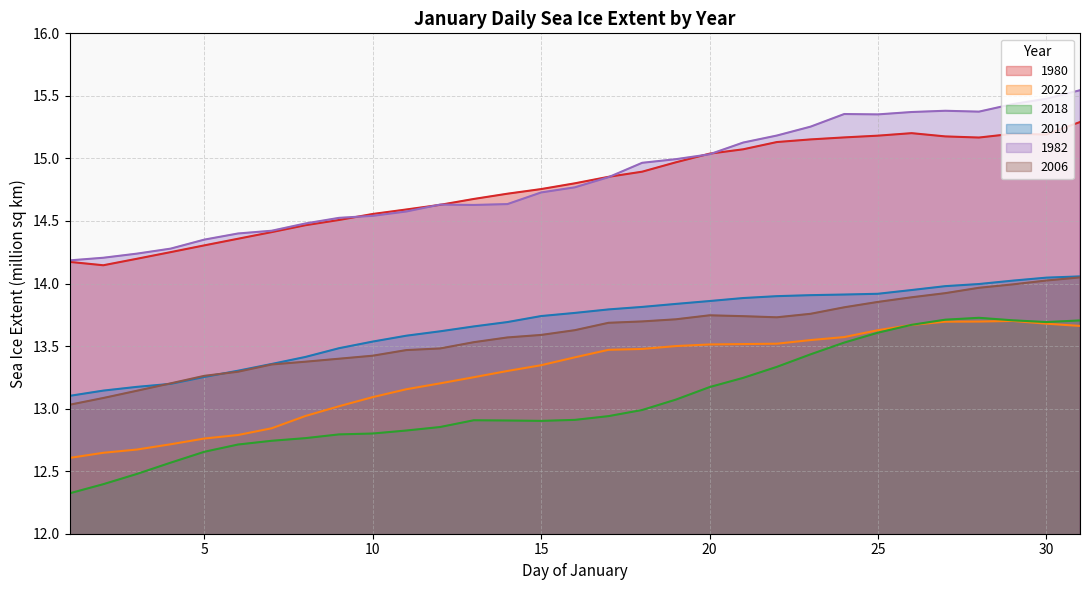

Reading right to left, extract all data points from this chart.

1980: 15.3	15.2	15.2	15.2	15.2	15.2	15.2	15.2	15.2	15.1	15.1	15.0	15.0	14.9	14.9	14.8	14.8	14.7	14.7	14.6	14.6	14.6	14.5	14.5	14.4	14.4	14.3	14.3	14.2	14.1	14.2
2022: 13.7	13.7	13.7	13.7	13.7	13.7	13.6	13.6	13.5	13.5	13.5	13.5	13.5	13.5	13.5	13.4	13.3	13.3	13.3	13.2	13.2	13.1	13.0	12.9	12.8	12.8	12.8	12.7	12.7	12.6	12.6
2018: 13.7	13.7	13.7	13.7	13.7	13.7	13.6	13.5	13.4	13.3	13.2	13.2	13.1	13.0	12.9	12.9	12.9	12.9	12.9	12.9	12.8	12.8	12.8	12.8	12.7	12.7	12.7	12.6	12.5	12.4	12.3
2010: 14.1	14.0	14.0	14.0	14.0	13.9	13.9	13.9	13.9	13.9	13.9	13.9	13.8	13.8	13.8	13.8	13.7	13.7	13.7	13.6	13.6	13.5	13.5	13.4	13.4	13.3	13.3	13.2	13.2	13.1	13.1
1982: 15.5	15.5	15.4	15.4	15.4	15.4	15.4	15.4	15.3	15.2	15.1	15.0	15.0	15.0	14.8	14.8	14.7	14.6	14.6	14.6	14.6	14.5	14.5	14.5	14.4	14.4	14.4	14.3	14.2	14.2	14.2
2006: 14.0	14.0	14.0	14.0	13.9	13.9	13.9	13.8	13.8	13.7	13.7	13.7	13.7	13.7	13.7	13.6	13.6	13.6	13.5	13.5	13.5	13.4	13.4	13.4	13.4	13.3	13.3	13.2	13.1	13.1	13.0